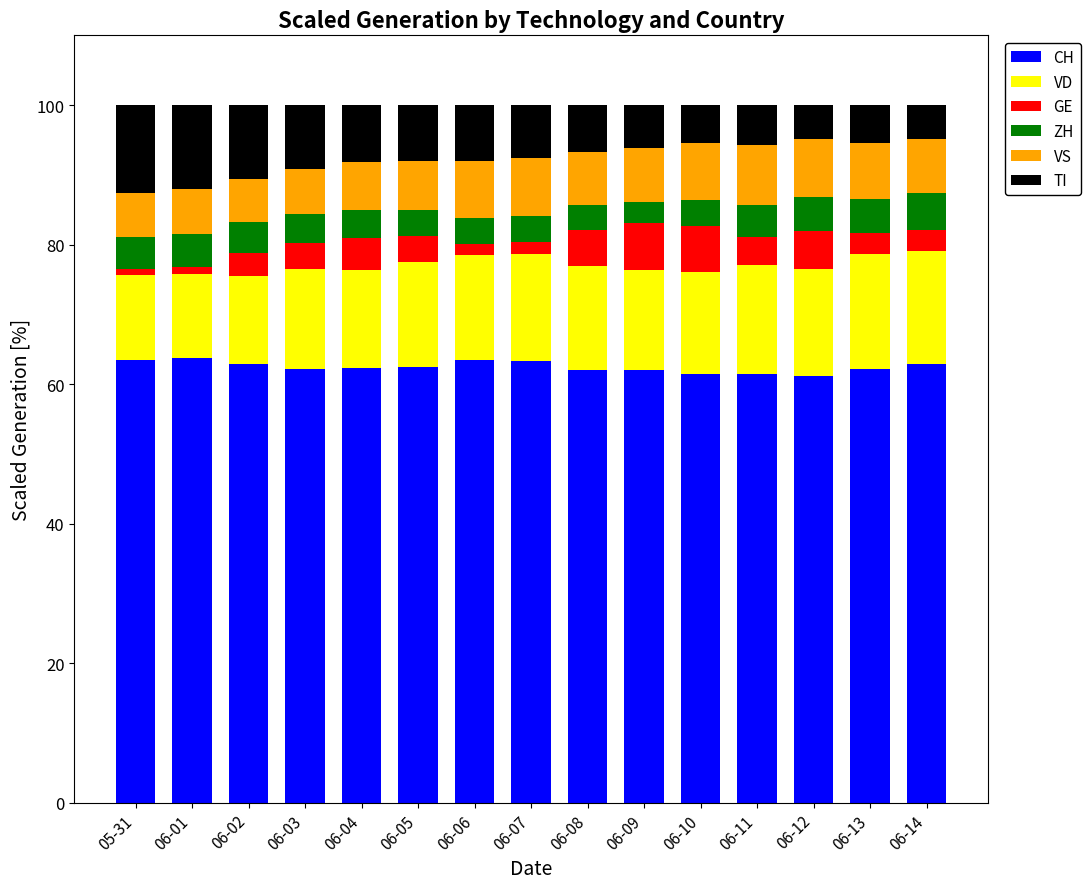

What is the total value across all series at 06-05?

100.0